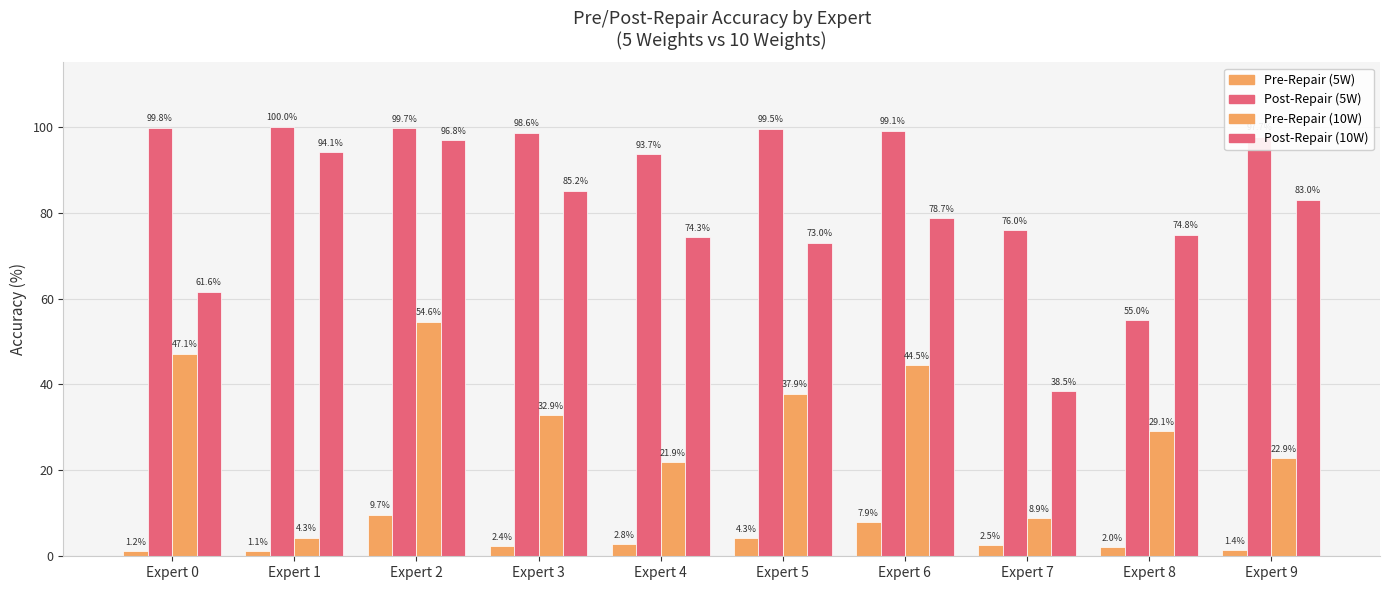

Which category has the highest value across all series?

Expert 1